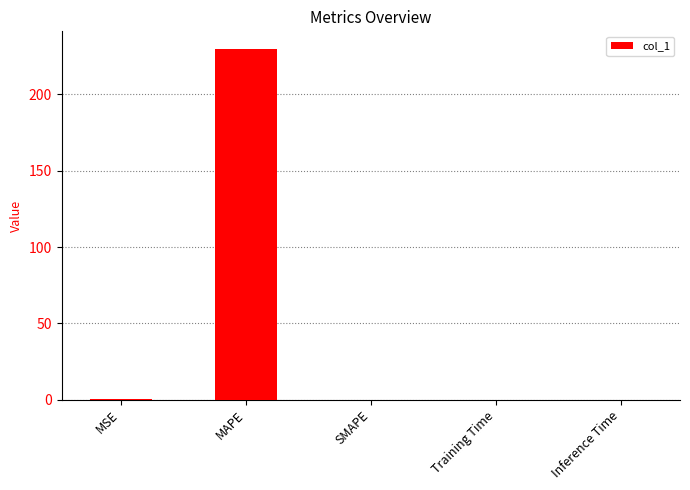

Between MAPE and MSE, which is larger?

MAPE